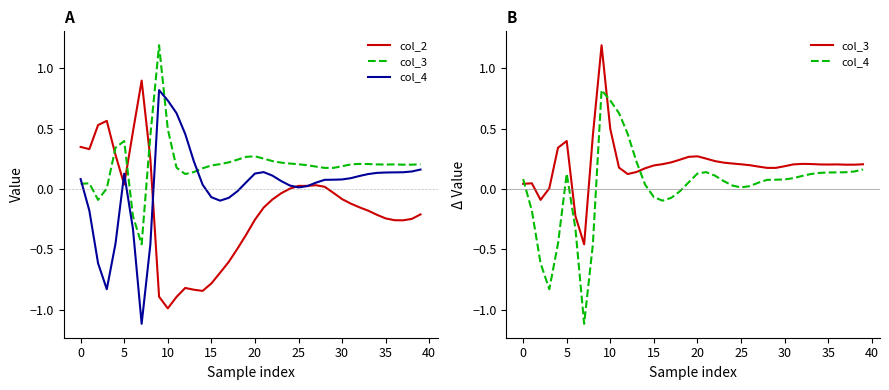

What is the sum of all col_4 values?

0.9